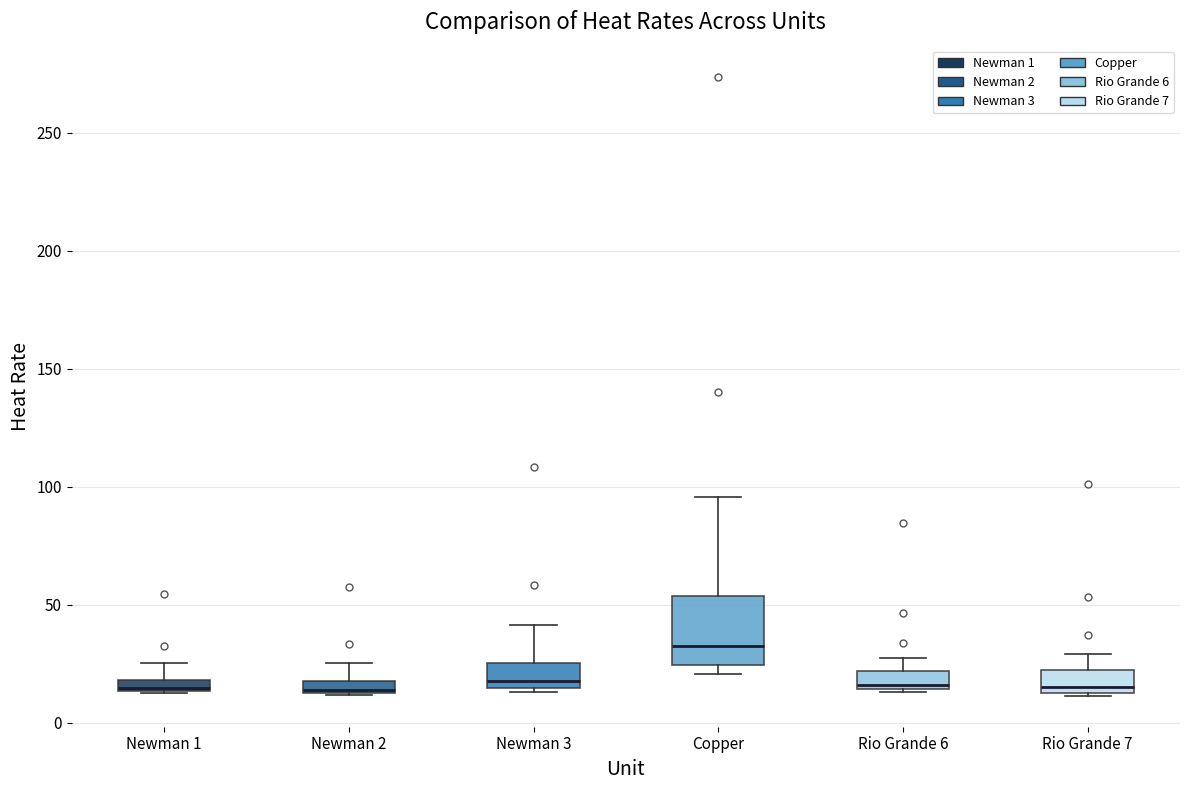

Which box is the tallest, from its lower edge to its upper edge?

Copper